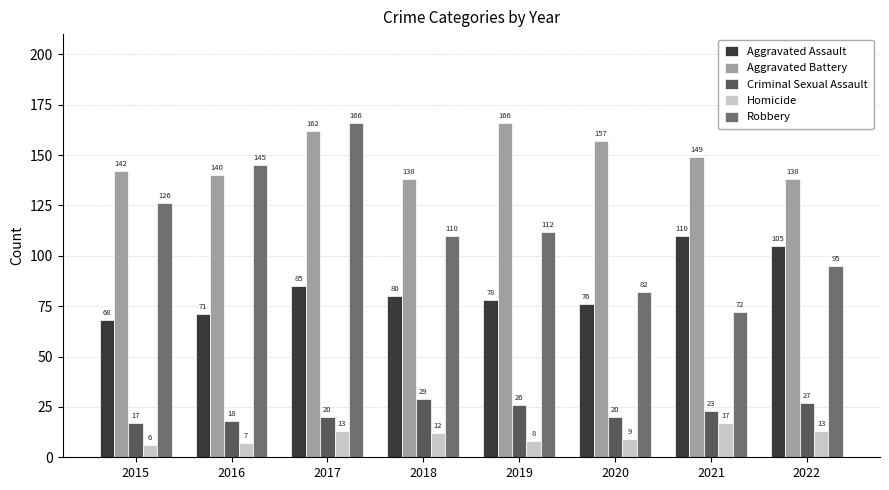

What is the difference between the highest and lowest values at 2021?

132